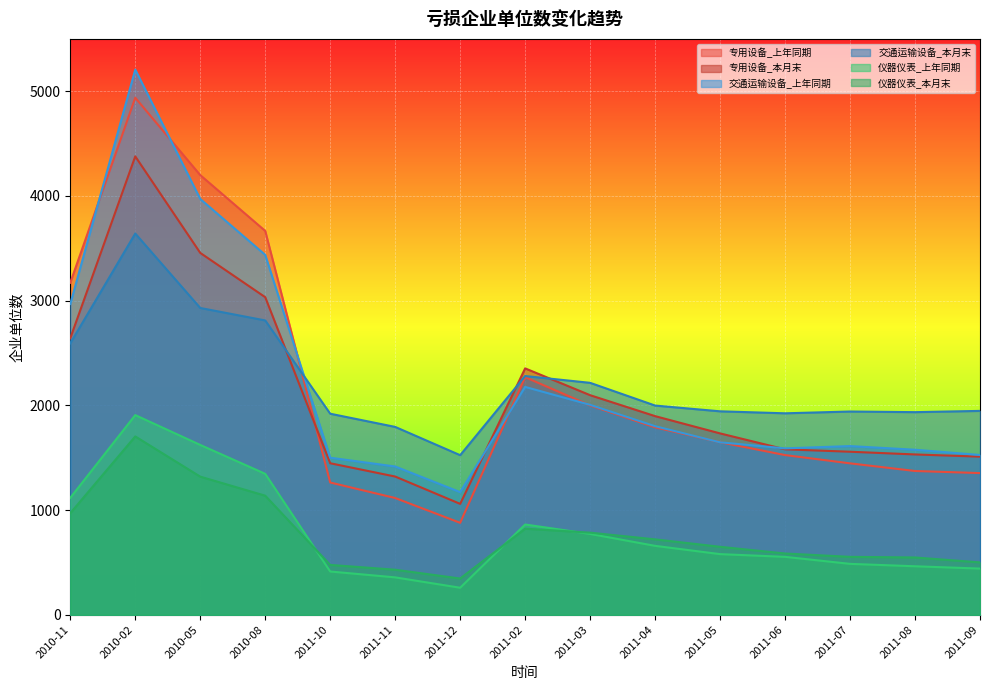

What is the sum of all 专用设备_上年同期 values?

32633